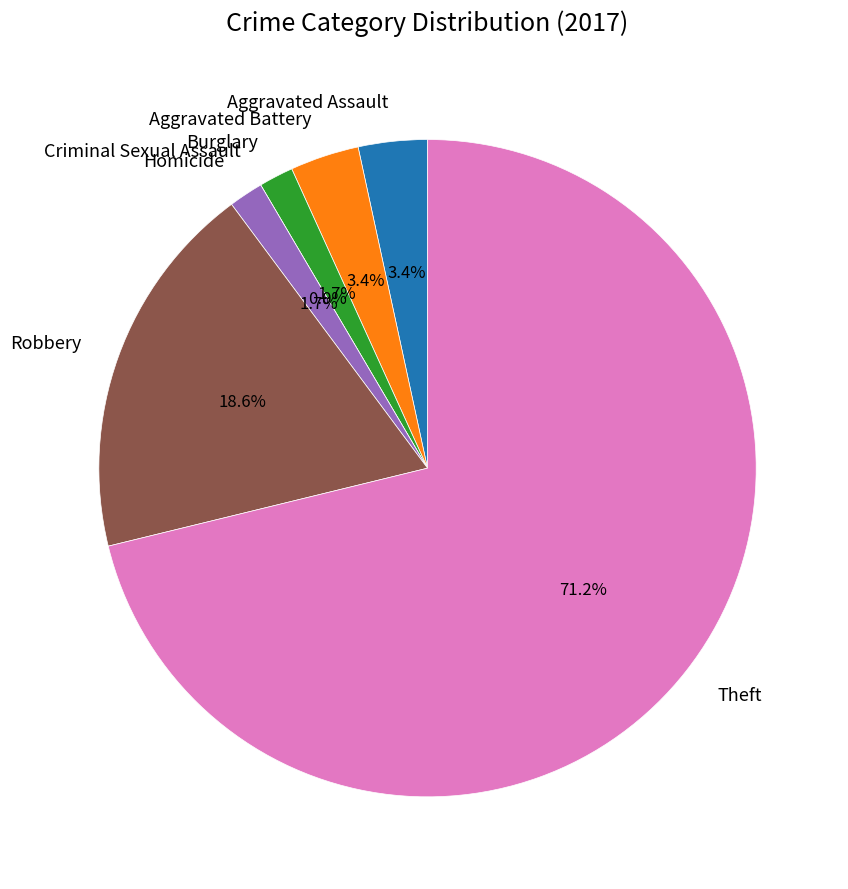

True or false: Criminal Sexual Assault accounts for 1% of the total.

False